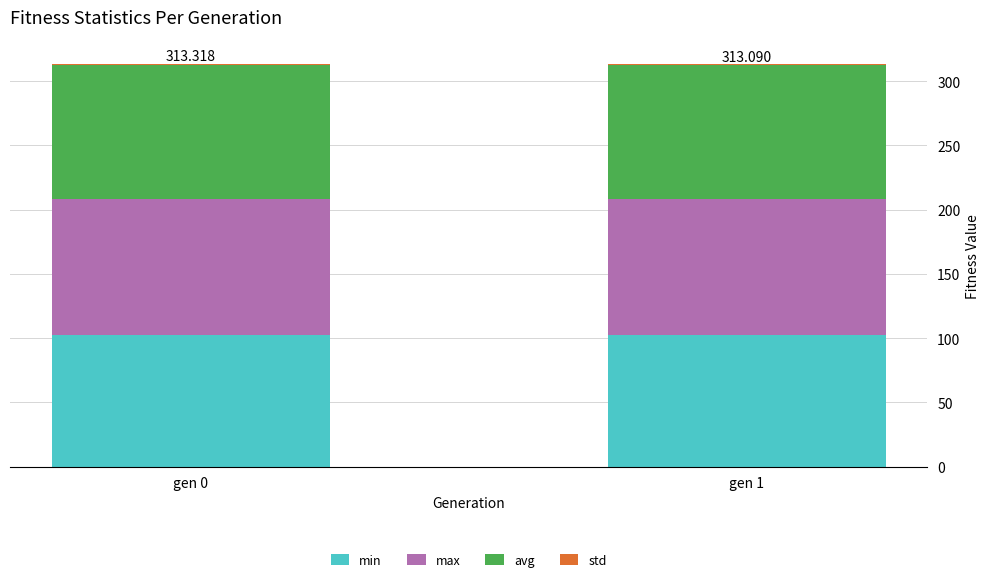

Are the bars grouped side by side (vs. stacked)?

No